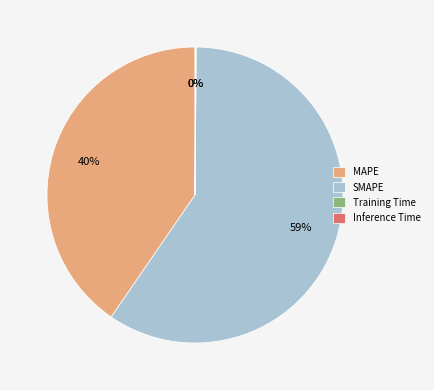

What percentage is the MAPE slice, to the nearest percent?

40%